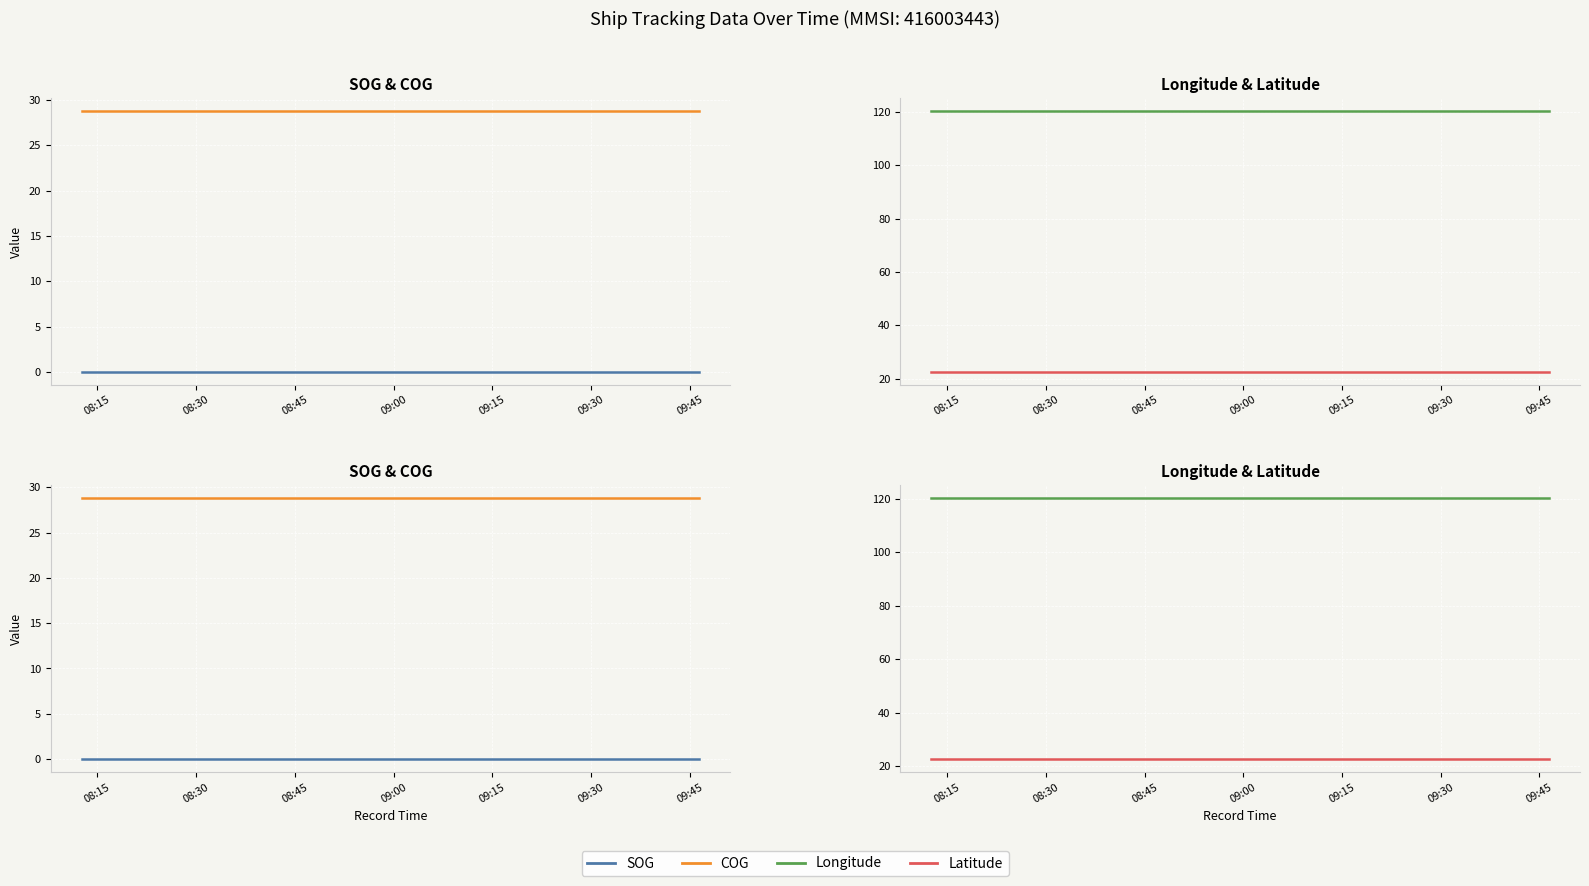

Which series has the largest total across all categories?

Longitude